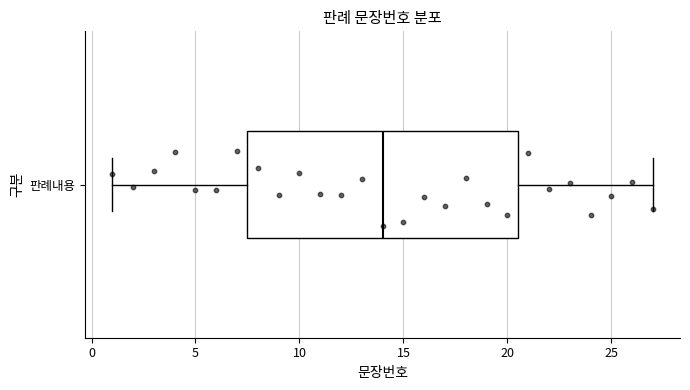

Where does the median line of the box for 판례내용 sit on the x-axis? The values are not printed on the chart, so give them approximately, as read against the axis.

14.0